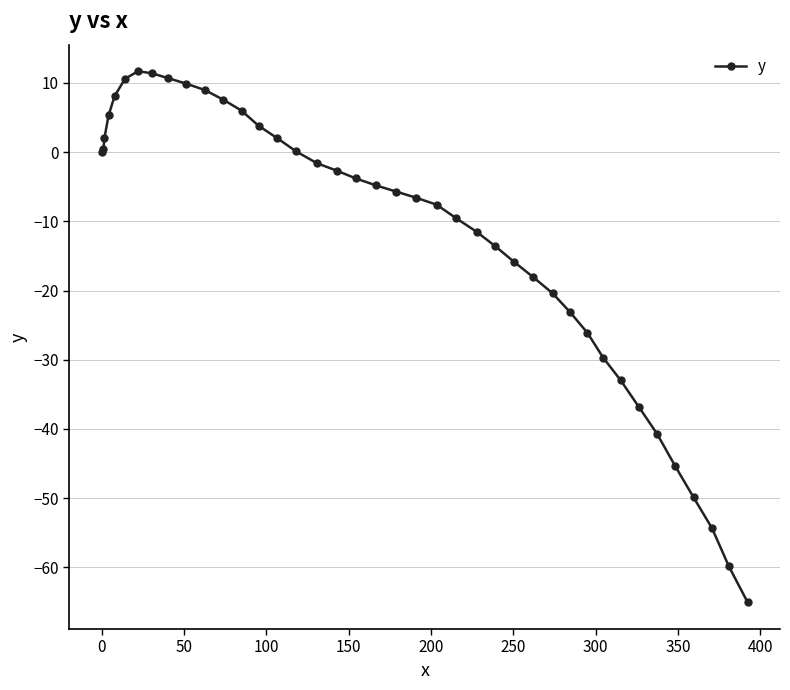

What is the value of the 9th point from the left?

10.7